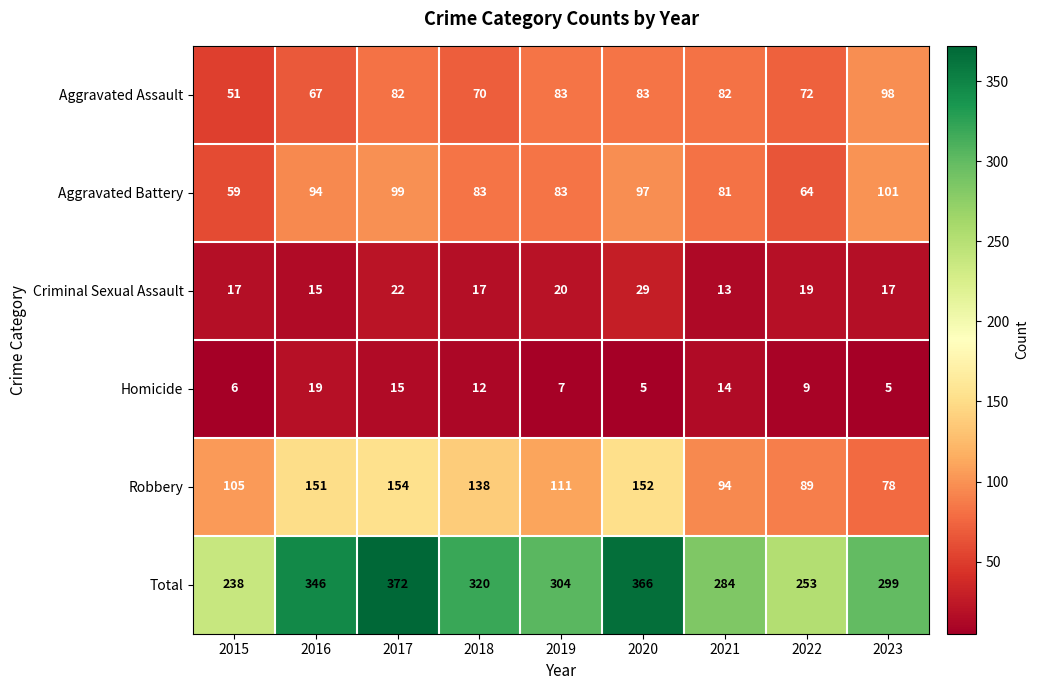

What is the approximate value of Robbery at 2021, to the nearest 10?

90